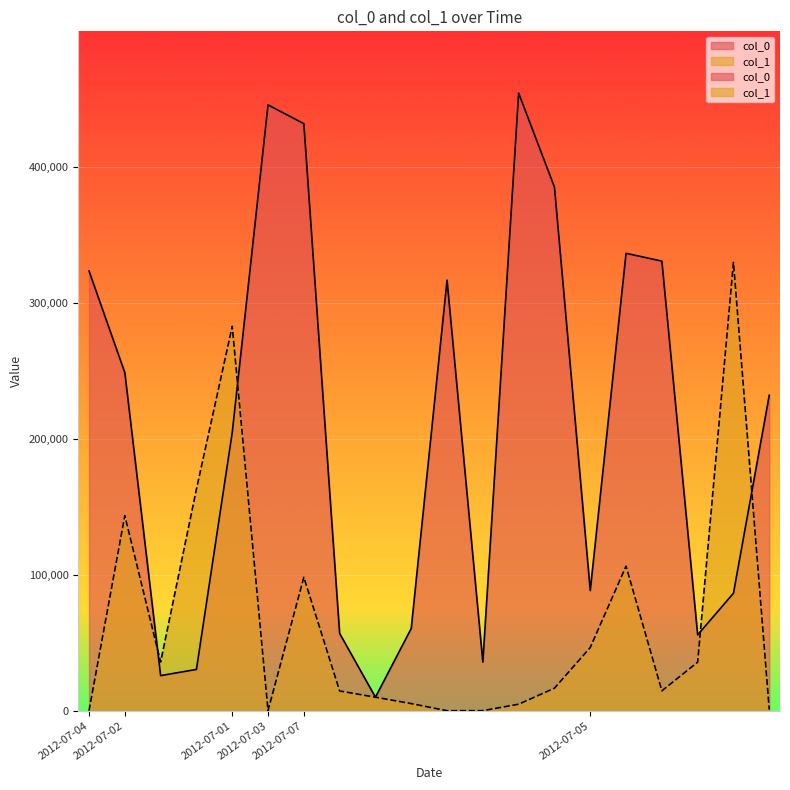

What is the label of the 5th point from the right?

2012-07-04